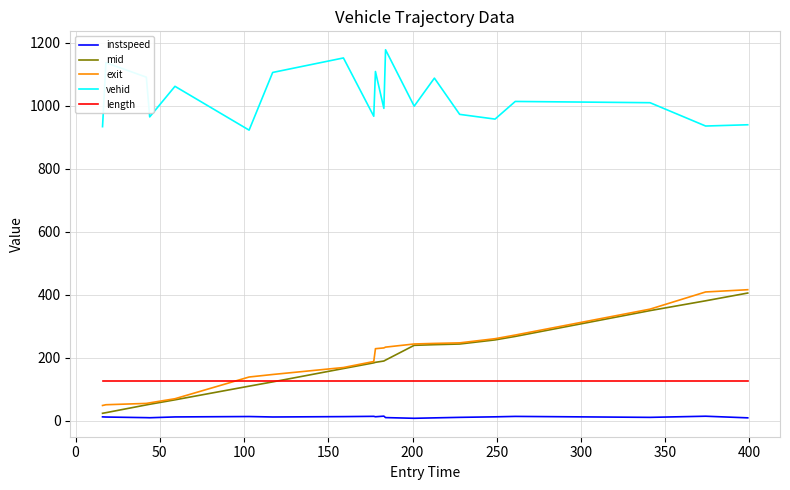

True or false: exit and instspeed intersect in this chart.

False